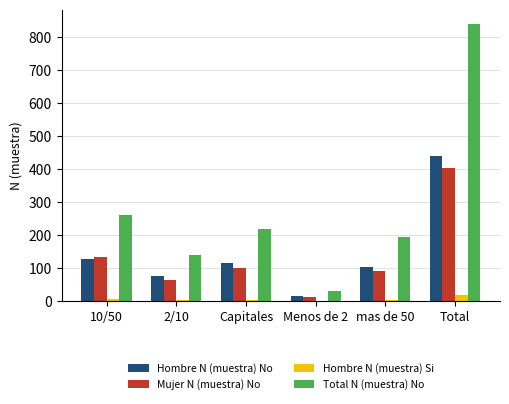

At which label does Mujer N (muestra) No reach its peak?

Total